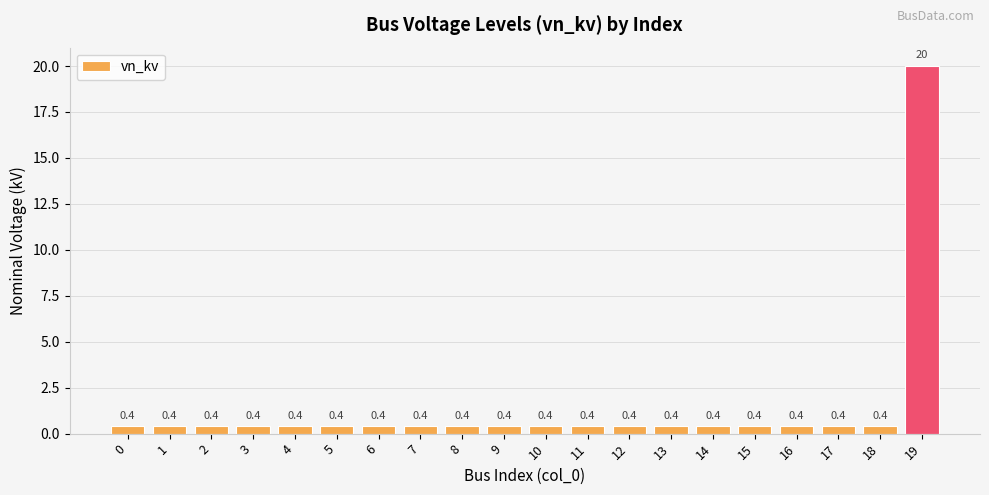

Which label corresponds to the largest value in the chart?

19